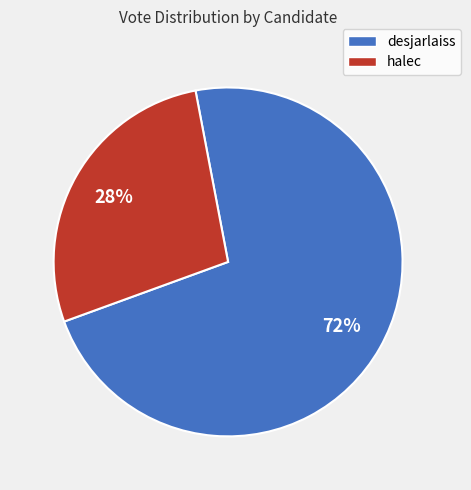

Approximately how many times larger is the value at halec compared to desjarlaiss?

0.4